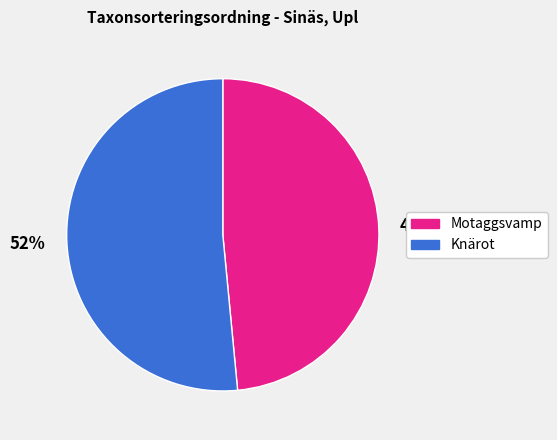

Does Motaggsvamp account for over 50% of the chart?

No